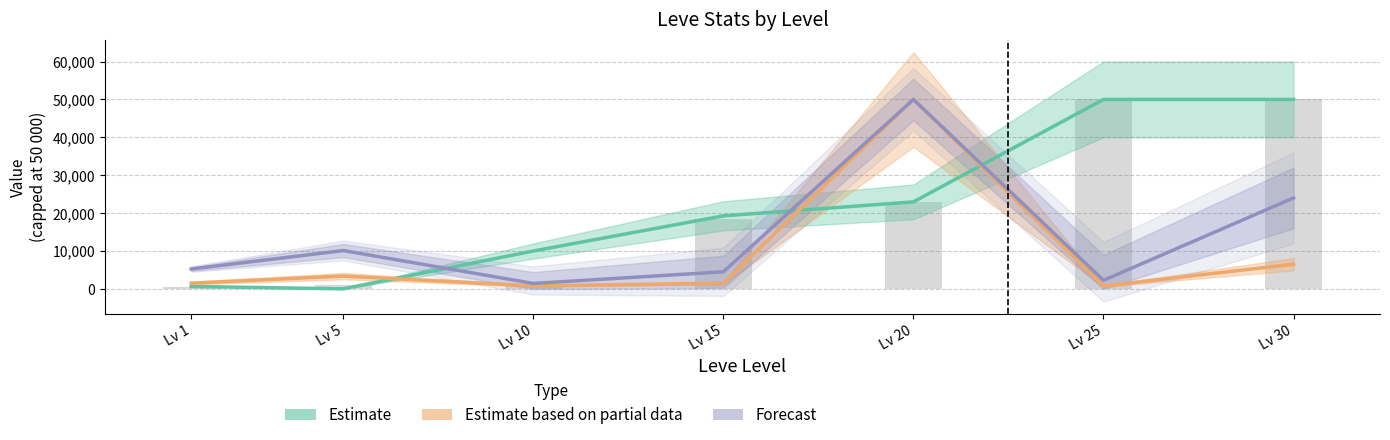

Does the chart contain stacked bars?

No